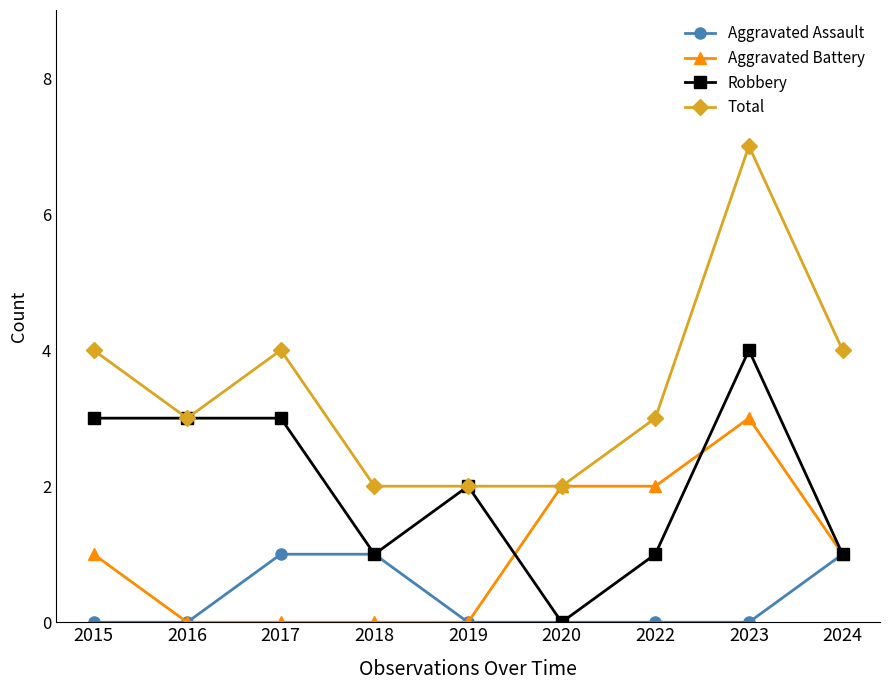

Which series has the widest spread of values?

Total